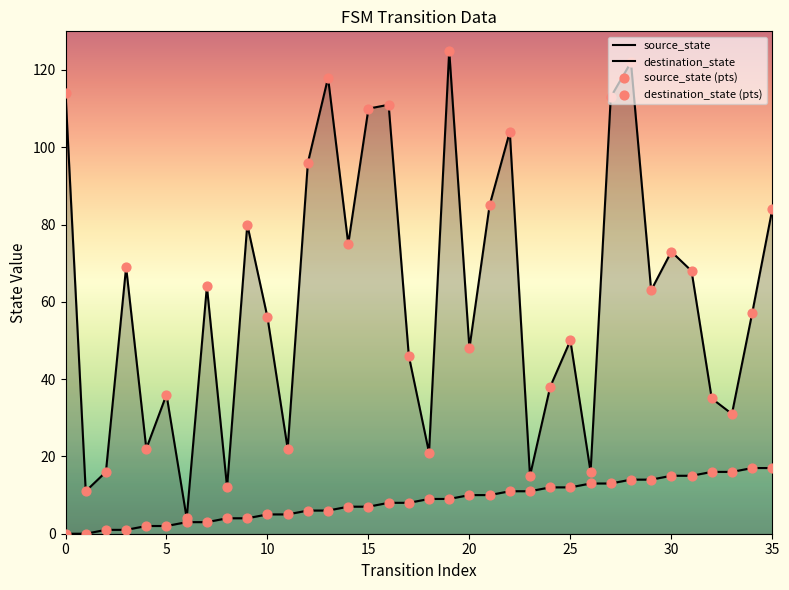

What are all the series names shown in the legend?

source_state, destination_state, source_state (pts), destination_state (pts)